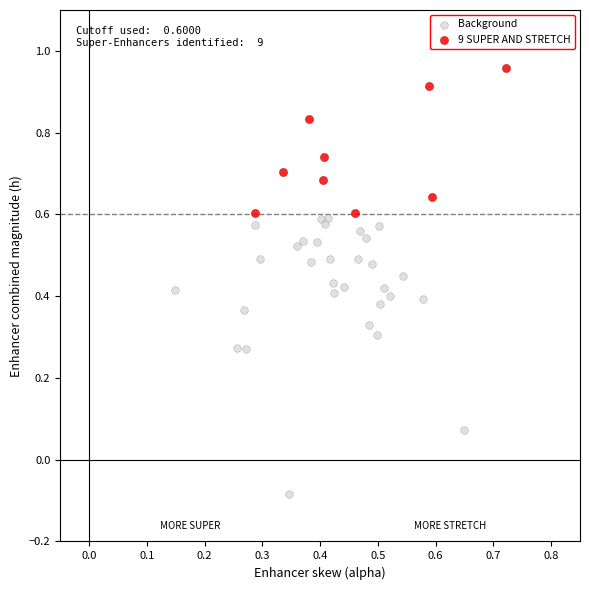

What are all the series names shown in the legend?

Background, 9 SUPER AND STRETCH